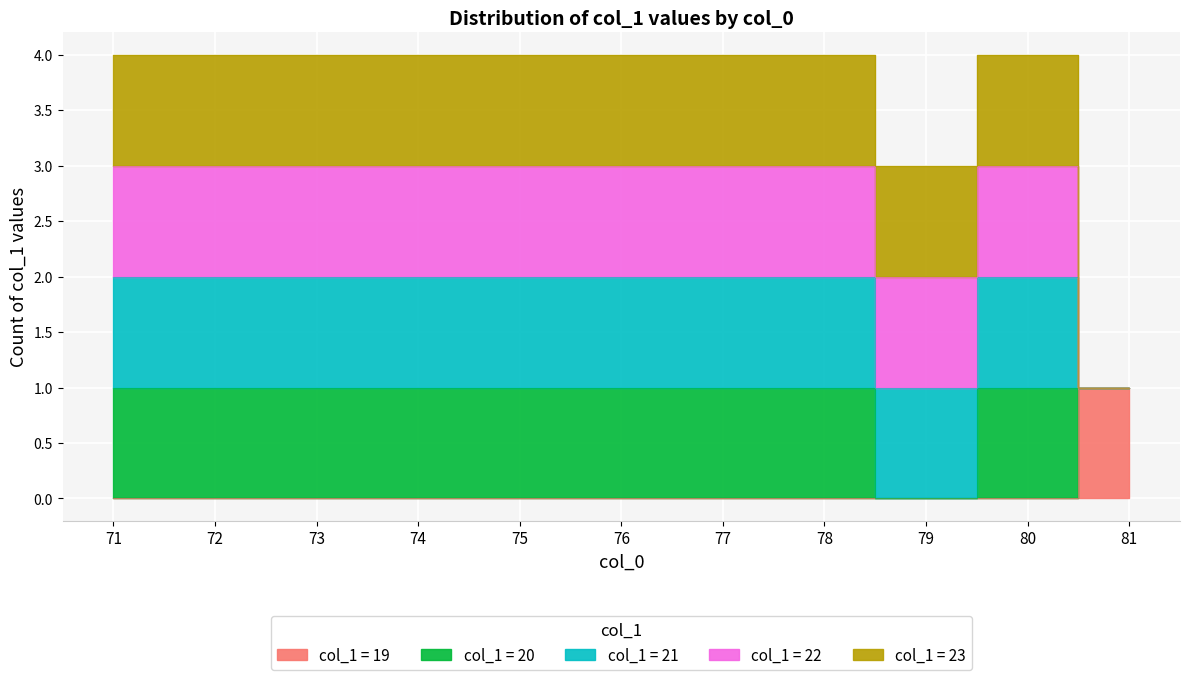

What is the average value?

21